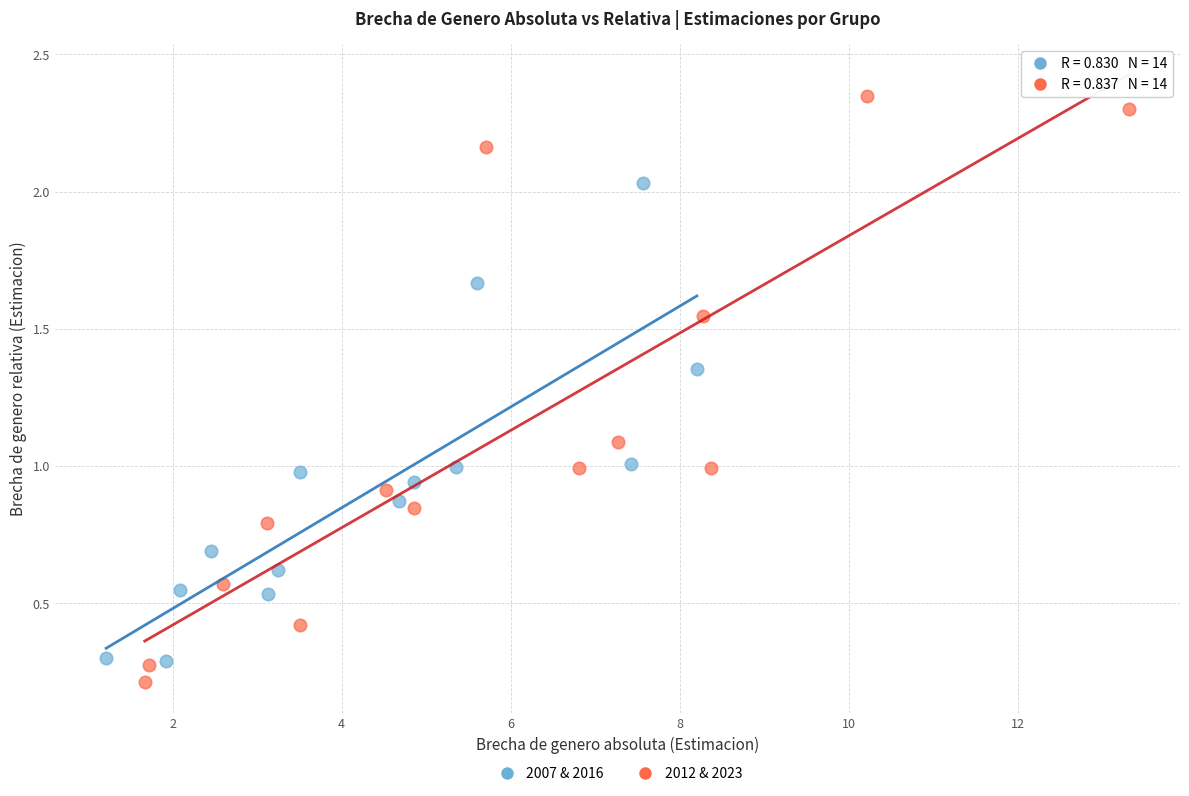

Which series has the largest Y range (max minus min)?

2012 & 2023